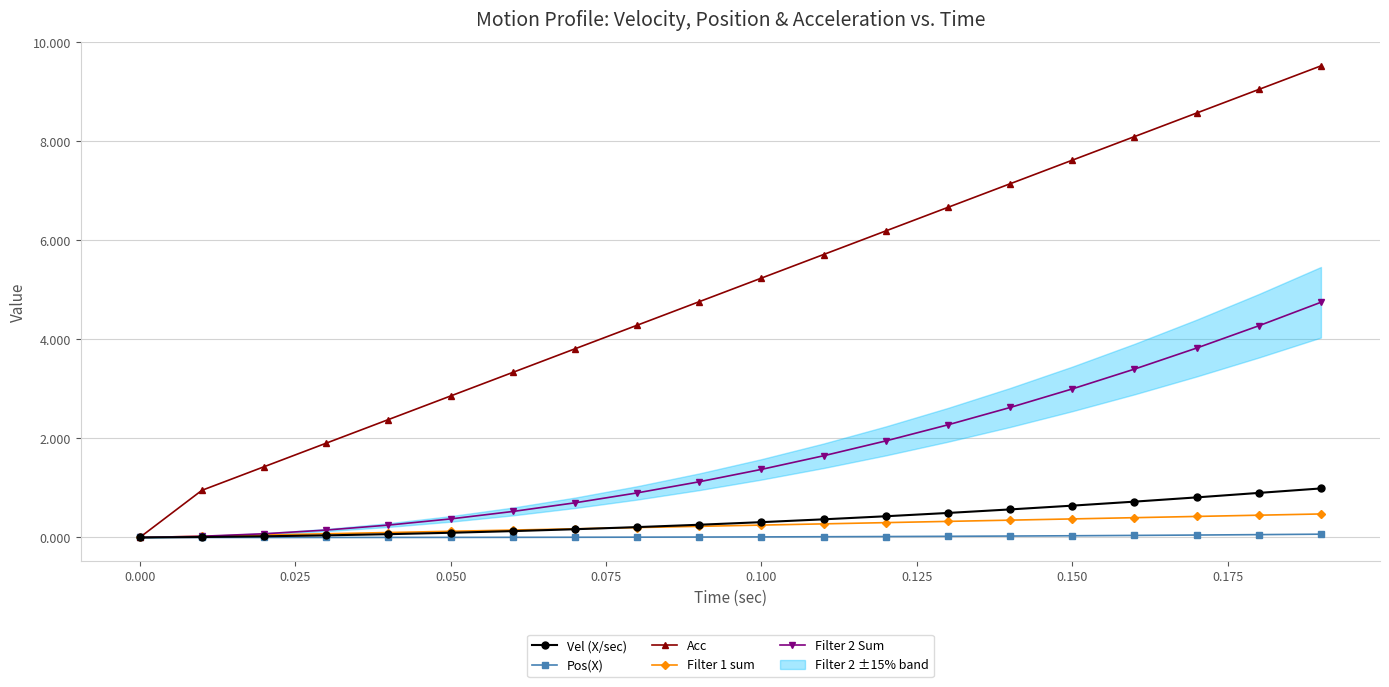

True or false: Acc has more than 0 points higher than both neighbors.

False